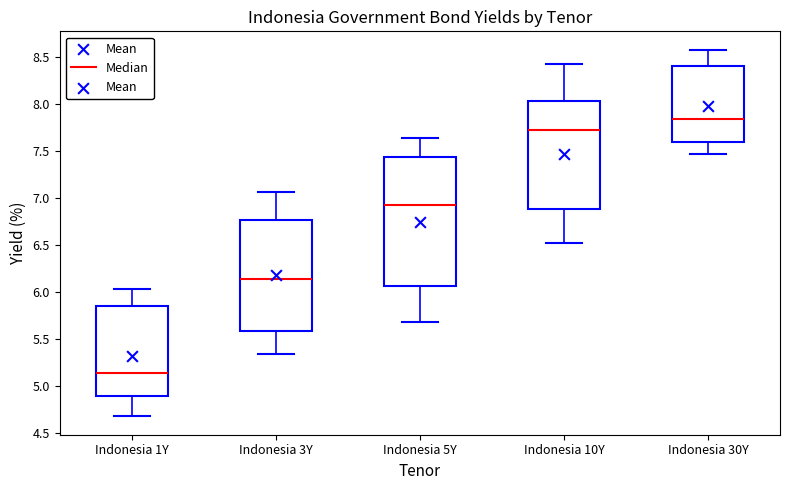

Which box has the highest median line?

Indonesia 30Y